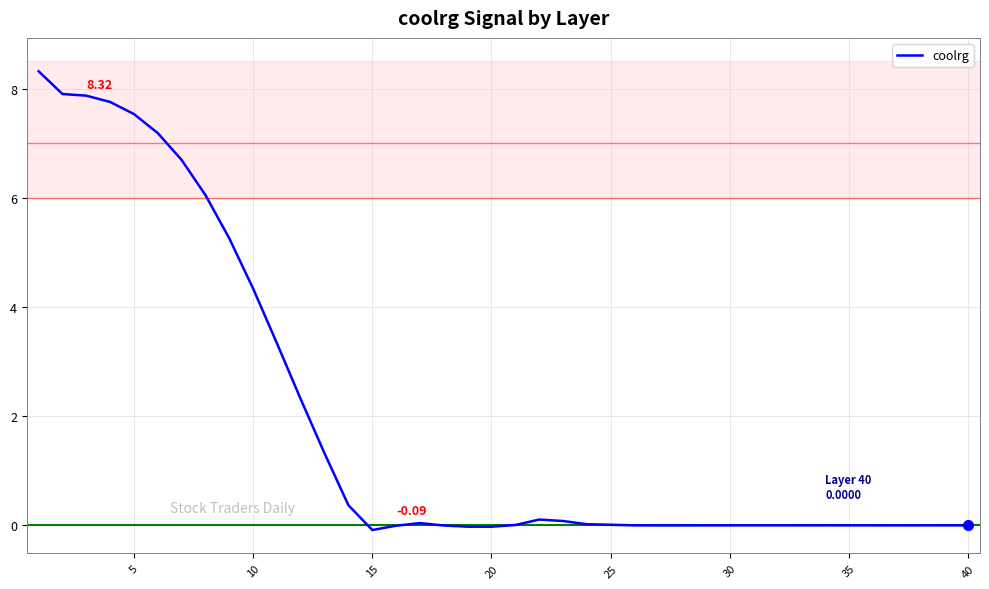

How many lines are shown in the chart?

1